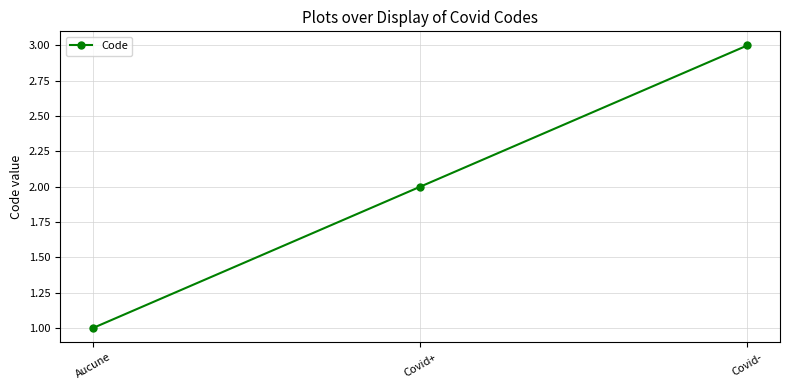

What is the change in value from Covid+ to Covid-?

+1